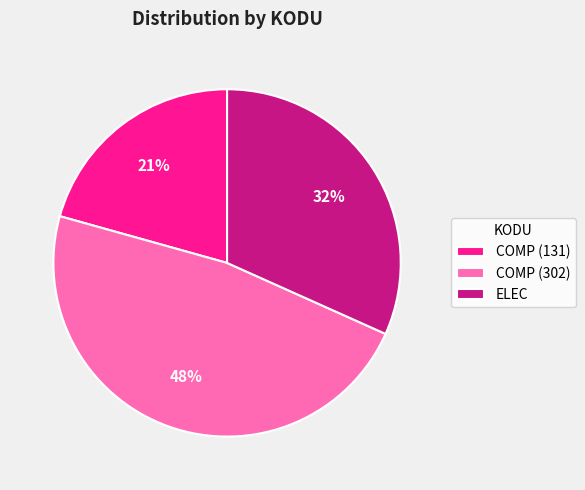

Rank the categories by value from highest to lowest.

COMP (302), ELEC, COMP (131)